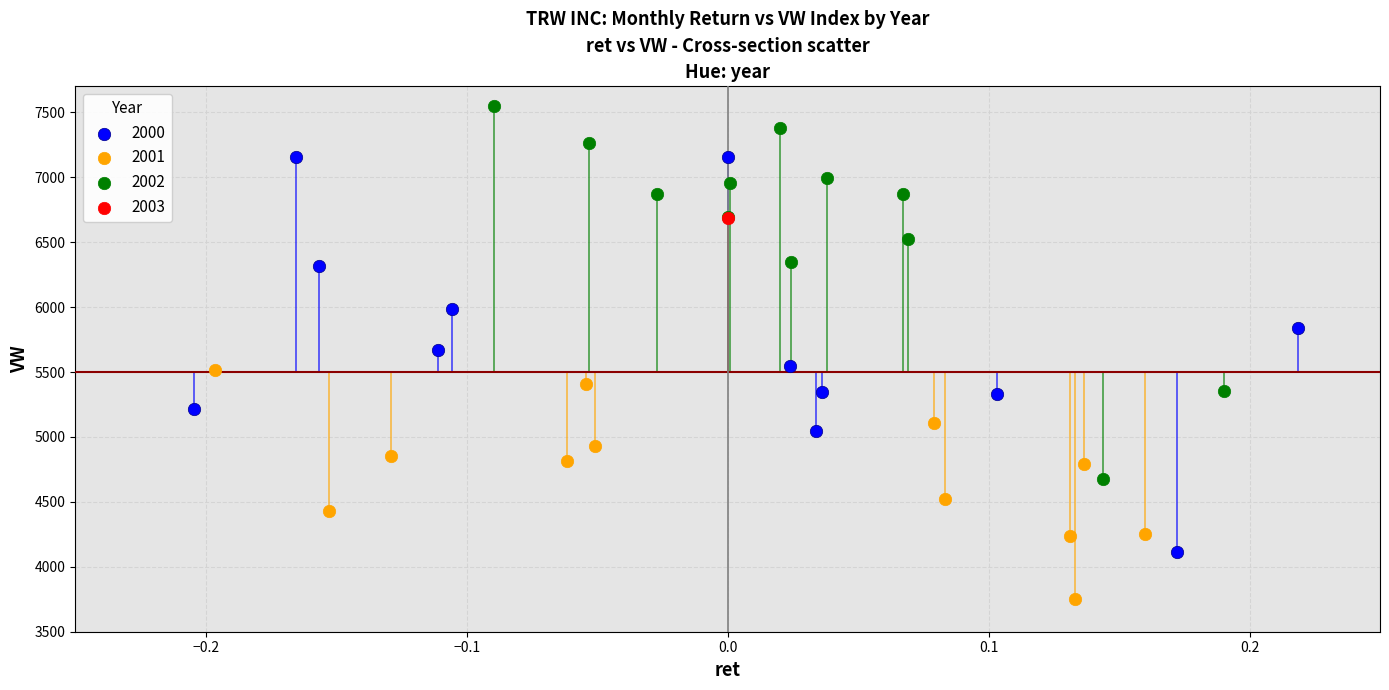

Which series contains the lowest Y value?

2001